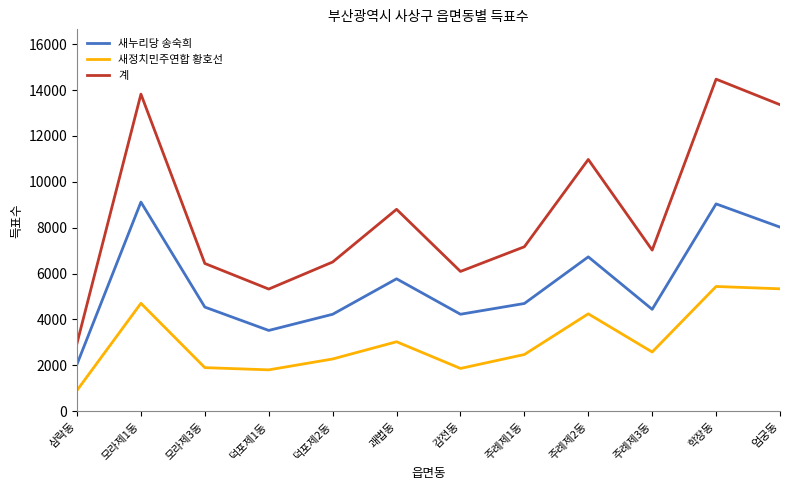

True or false: 새누리당 송숙희 has more than 1 interior local peaks.

True